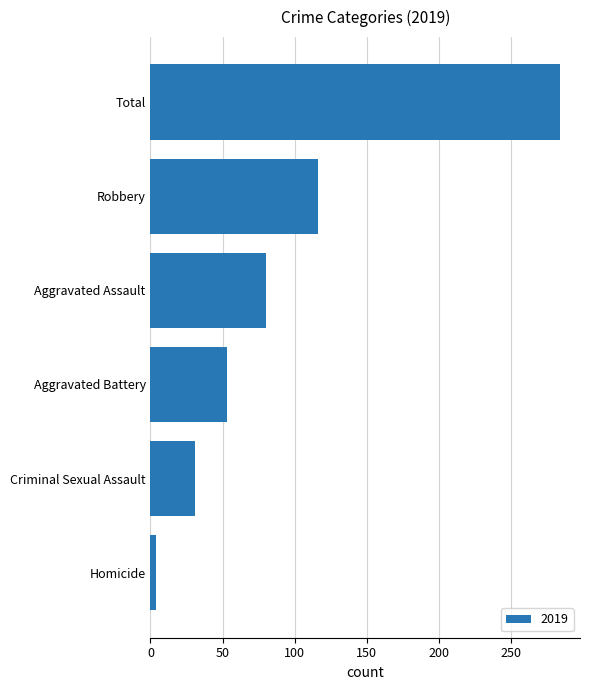

What is the sum of the values at Criminal Sexual Assault and Total?

315